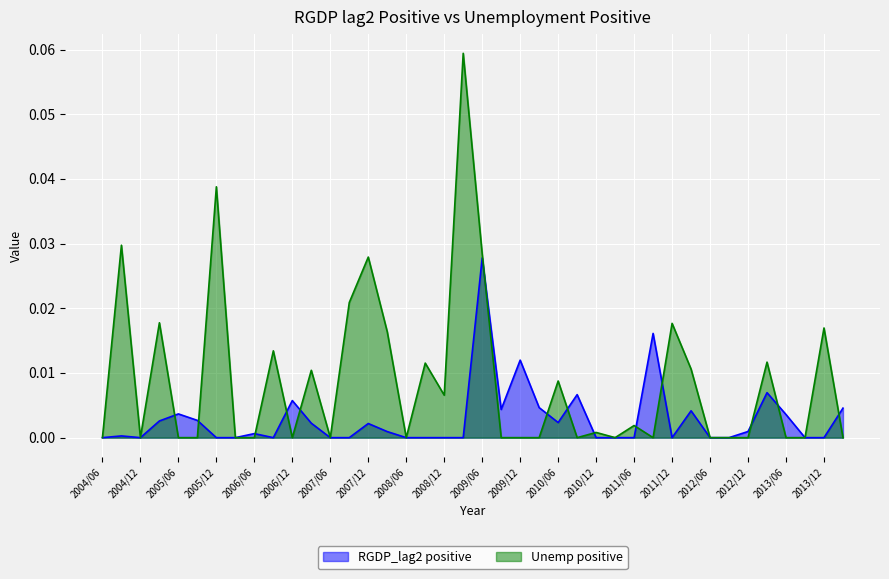

How many times do RGDP_lag2 positive and Unemp positive cross each other?

14